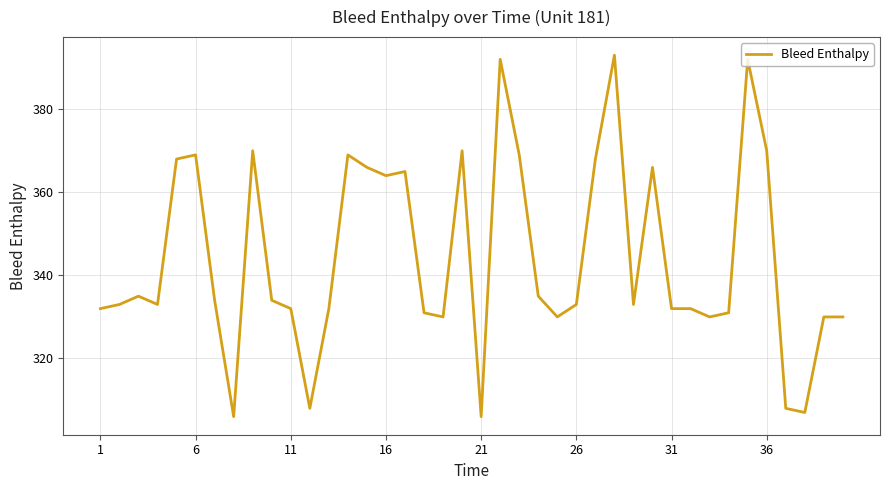

What is the minimum value shown in the chart?

306